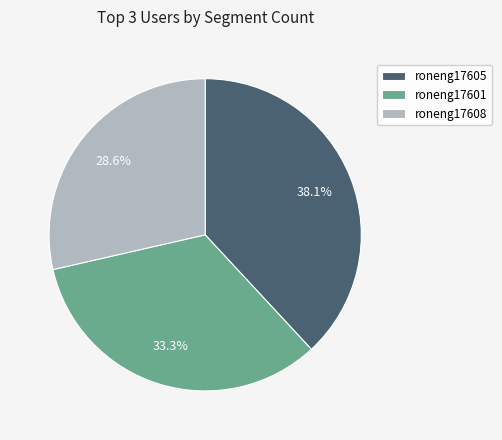

Rank the categories by value from highest to lowest.

roneng17605, roneng17601, roneng17608